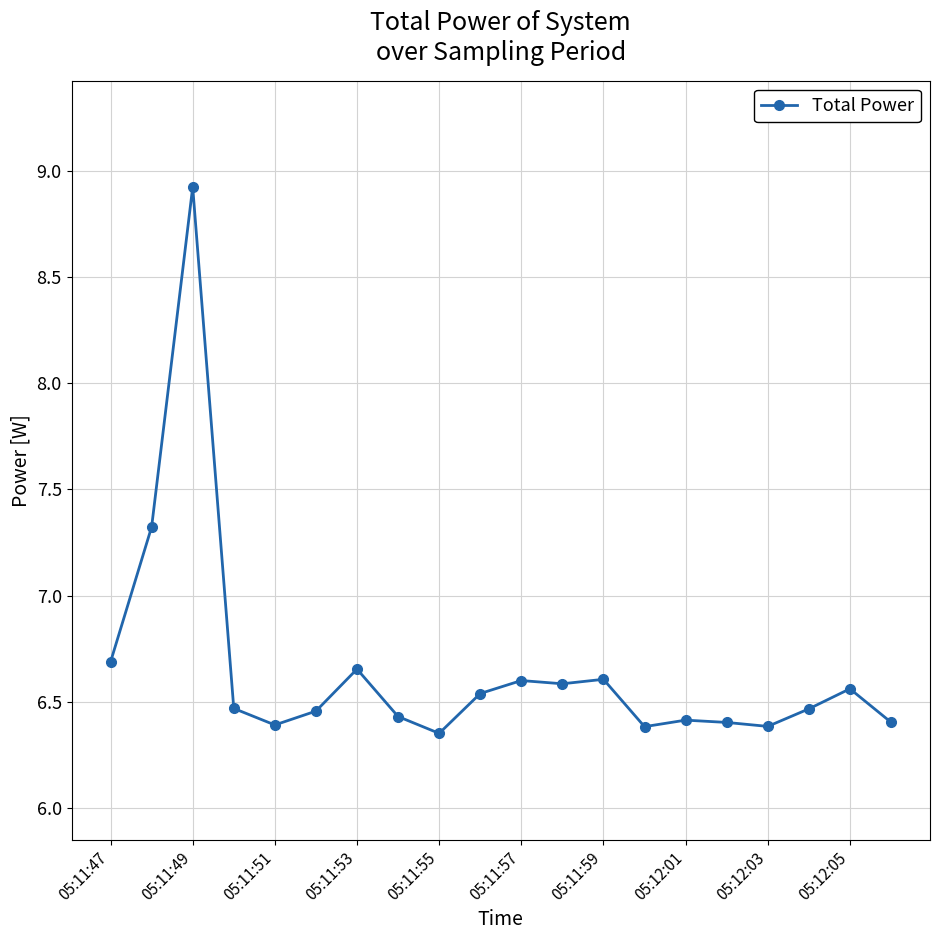

Count the values in the range 6 to 7.

18